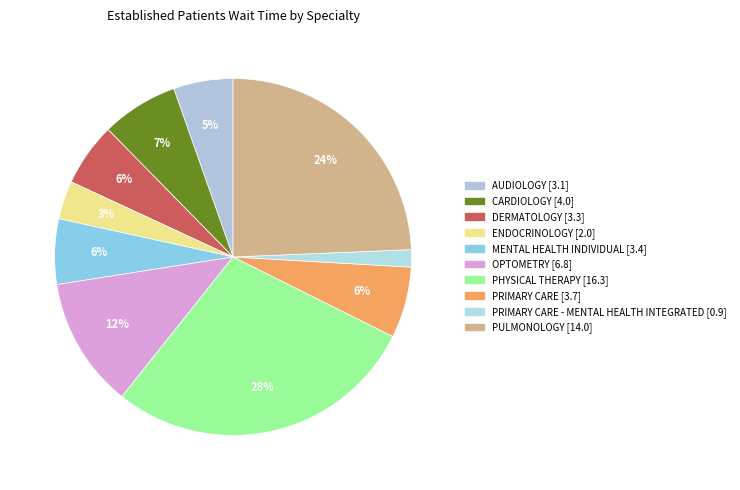

How many slices are in this pie chart?

10